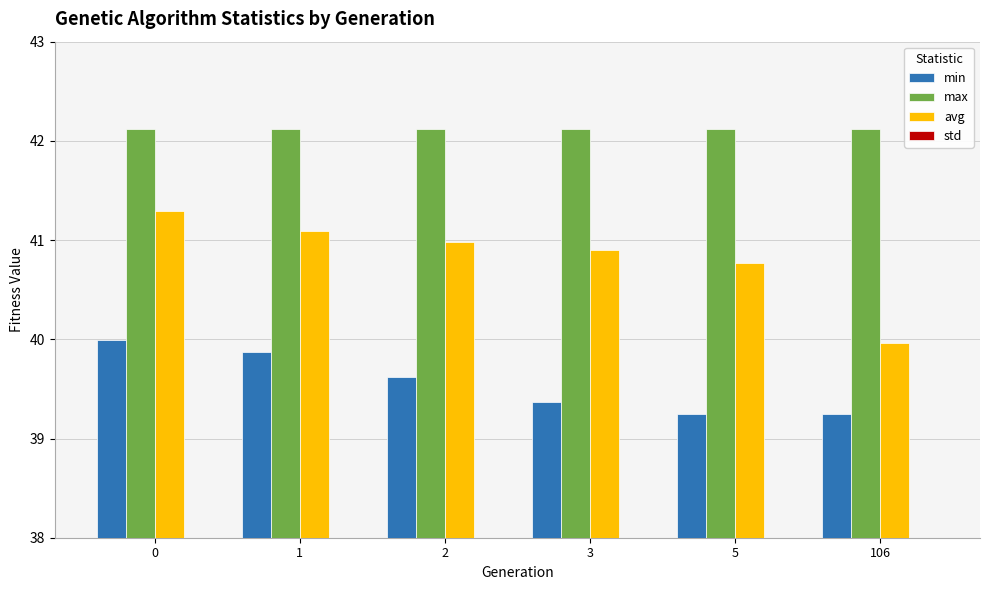

Is the value of min at 5 greater than the value of std at 106?

Yes